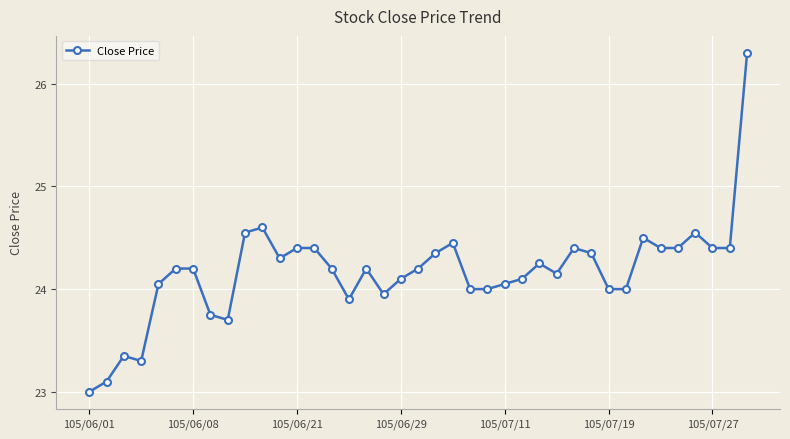

What is the smallest value displayed?

23.0